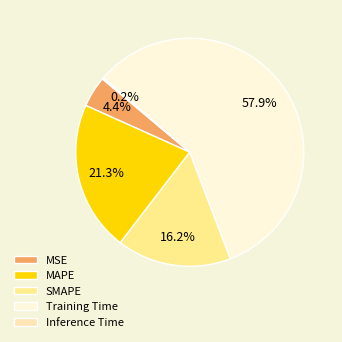

To the nearest percent, what percentage of the pie is MAPE?

21%